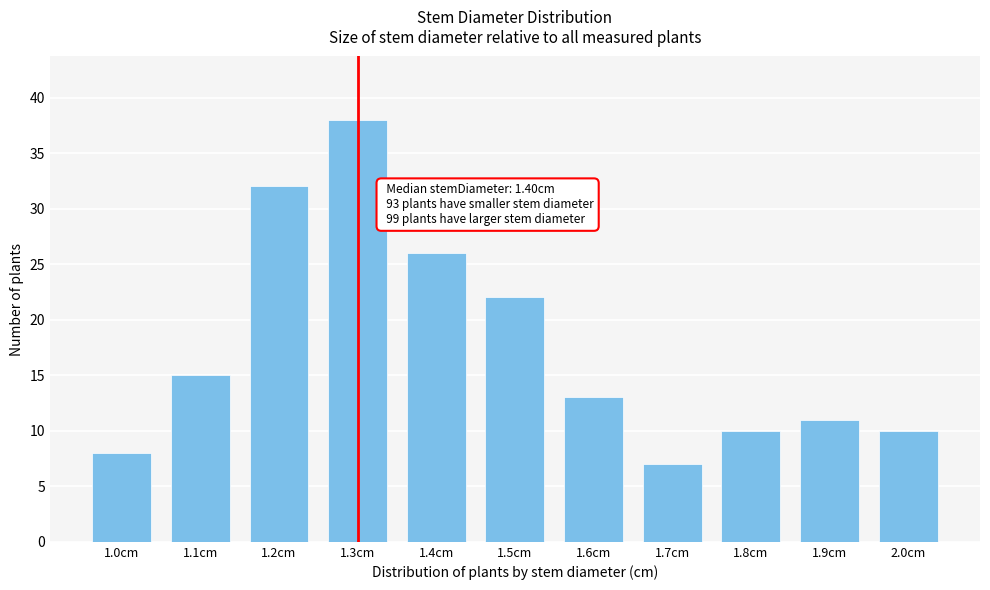

Reading left to right, extract all data points from this chart.

1.0cm=8	1.1cm=15	1.2cm=32	1.3cm=38	1.4cm=26	1.5cm=22	1.6cm=13	1.7cm=7	1.8cm=10	1.9cm=11	2.0cm=10